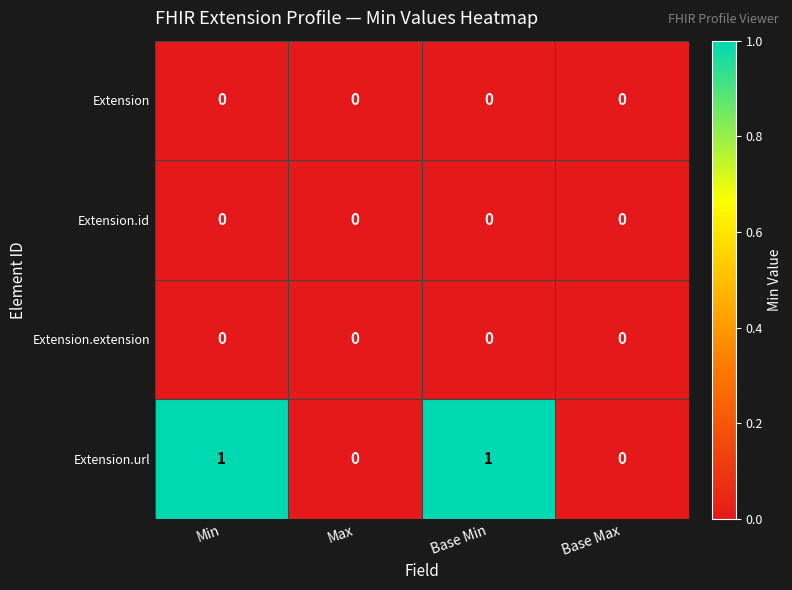

True or false: Extension has a value of 0 at Base Min.

True